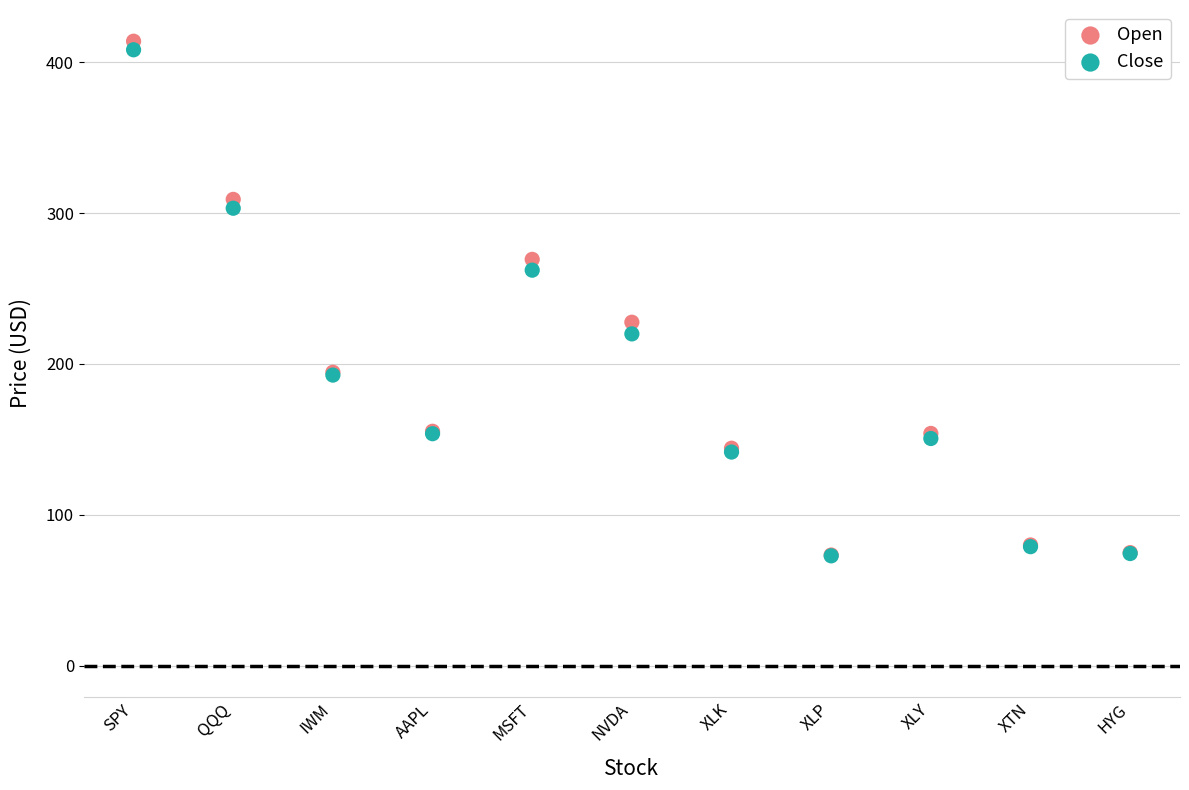

In the Close series, what Y value is closest to 240?

219.9